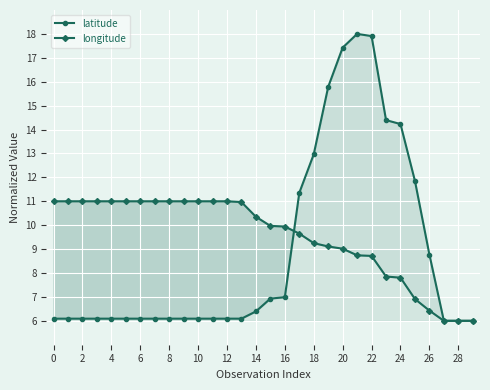

Which category has the lowest value across all series?

27